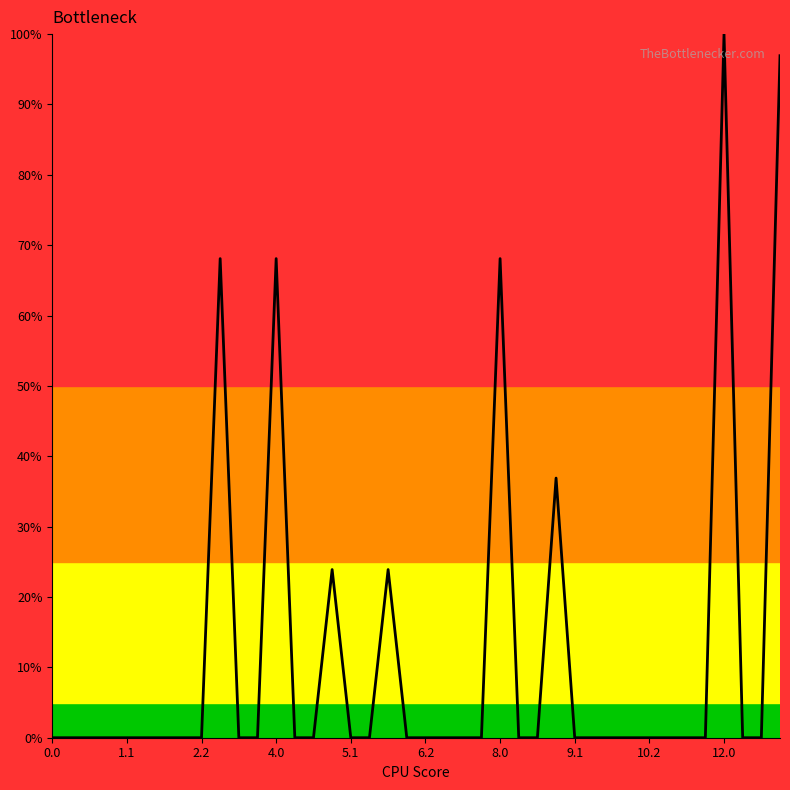

What is the difference between the maximum and minimum values?

100.0